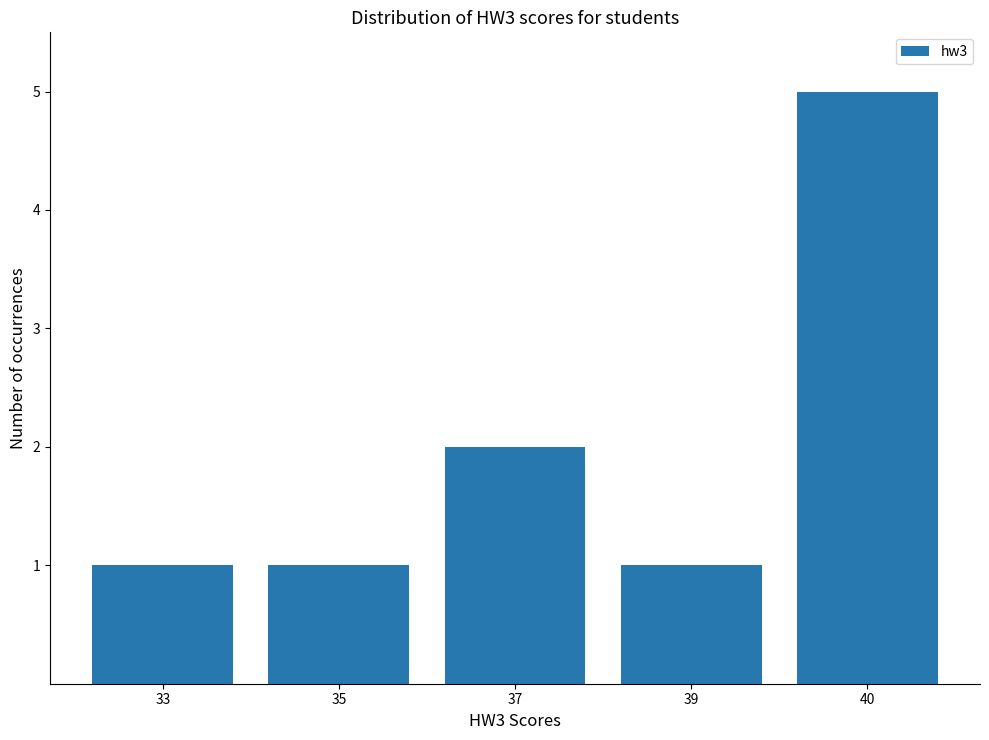

What is the change in value from 37 to 40?

+3